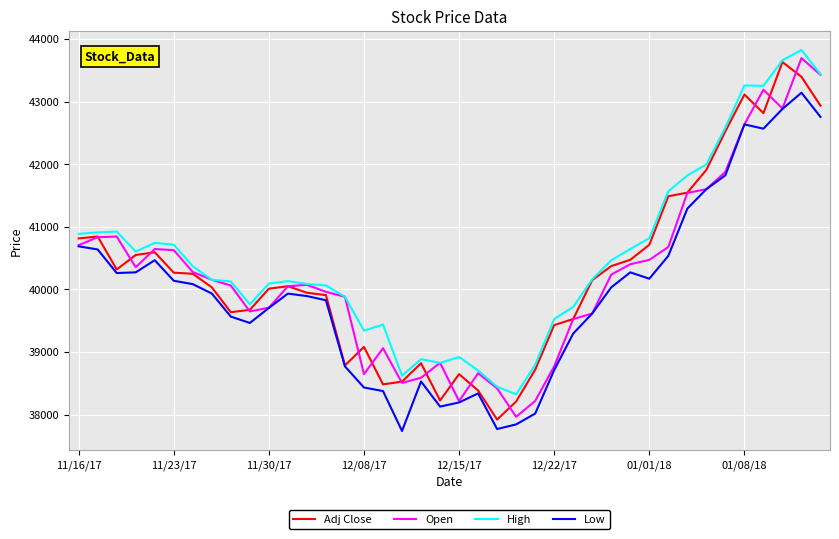

Is this an area chart (filled region under the line)?

No